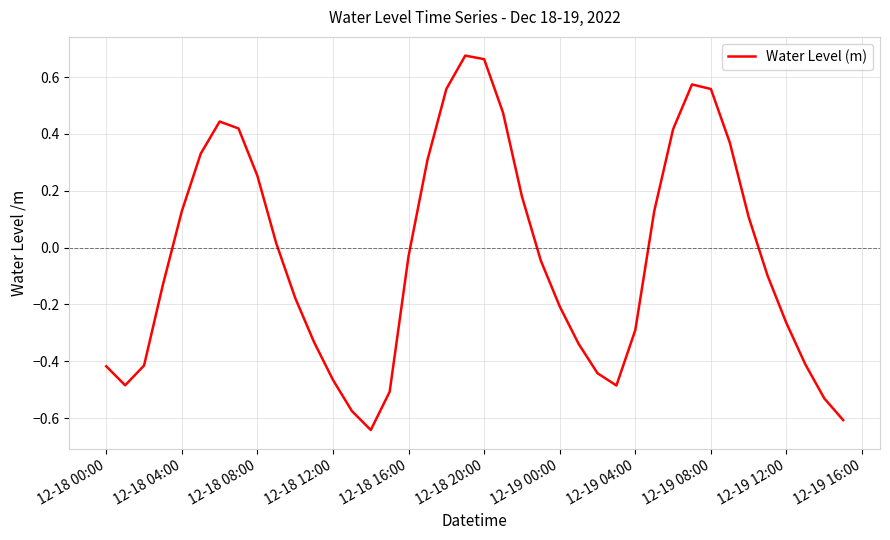

Is this an area chart (filled region under the line)?

No